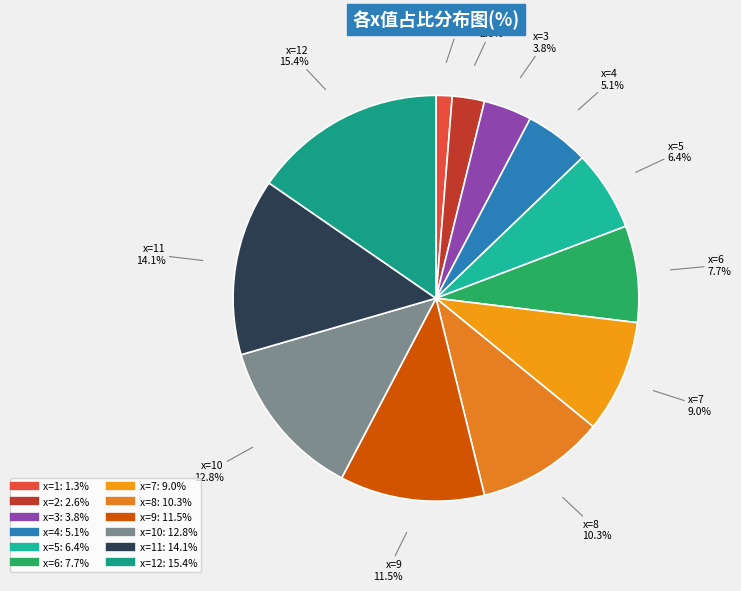

How many slices are in this pie chart?

12